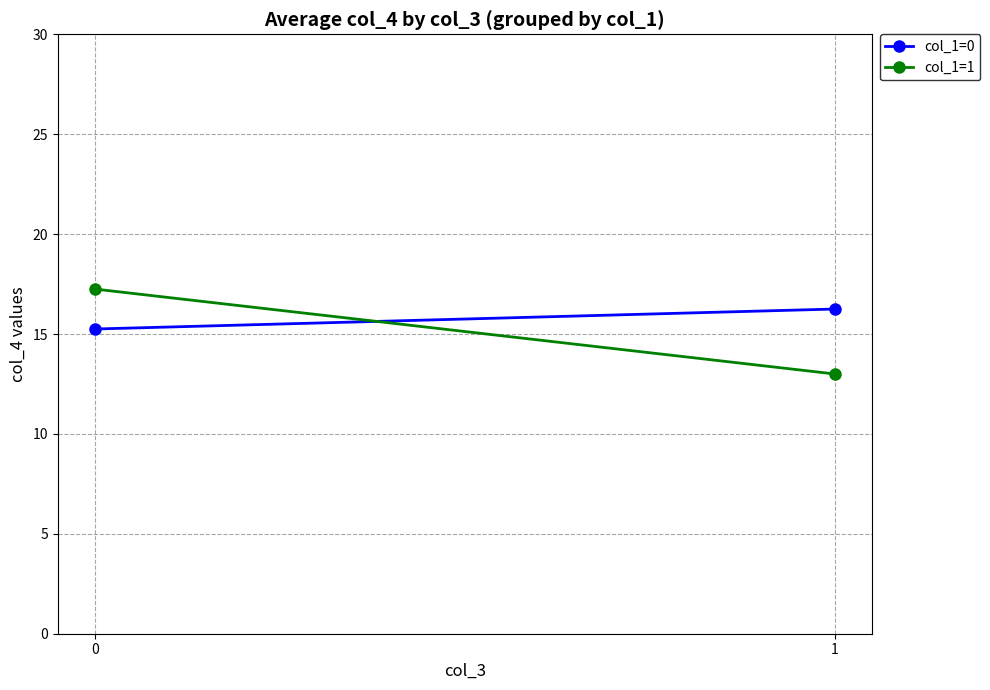

What is the average value of the col_1=0 series?

15.8